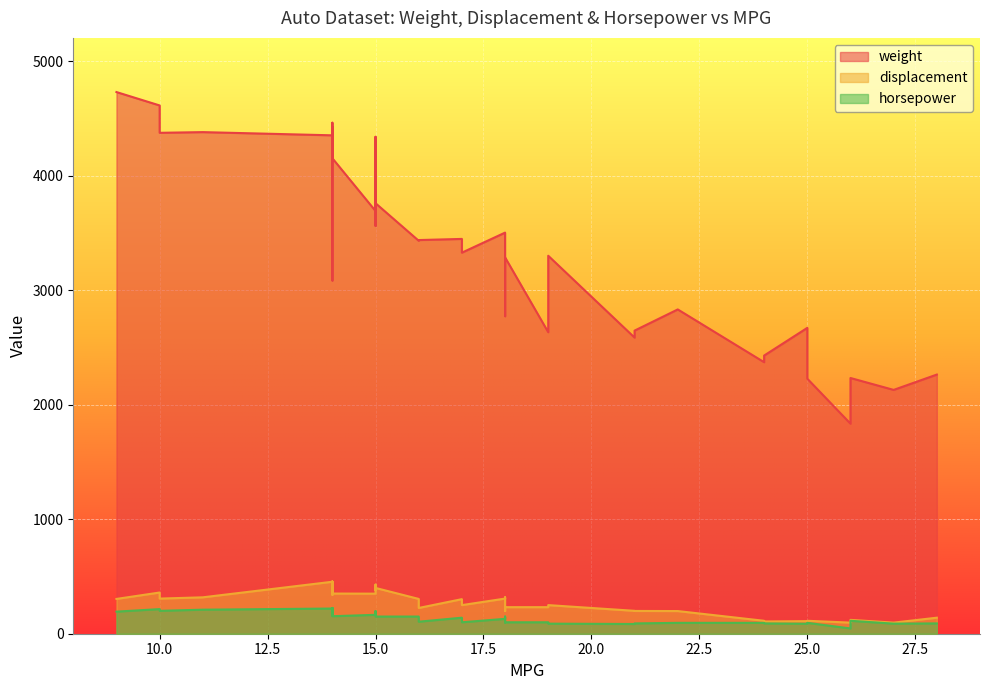

How many interior local peaks does the displacement series have?

11